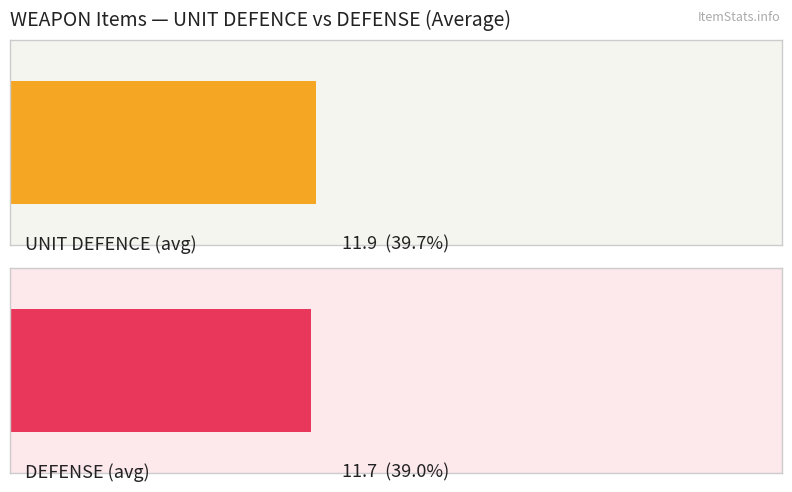

Does the chart contain stacked bars?

No